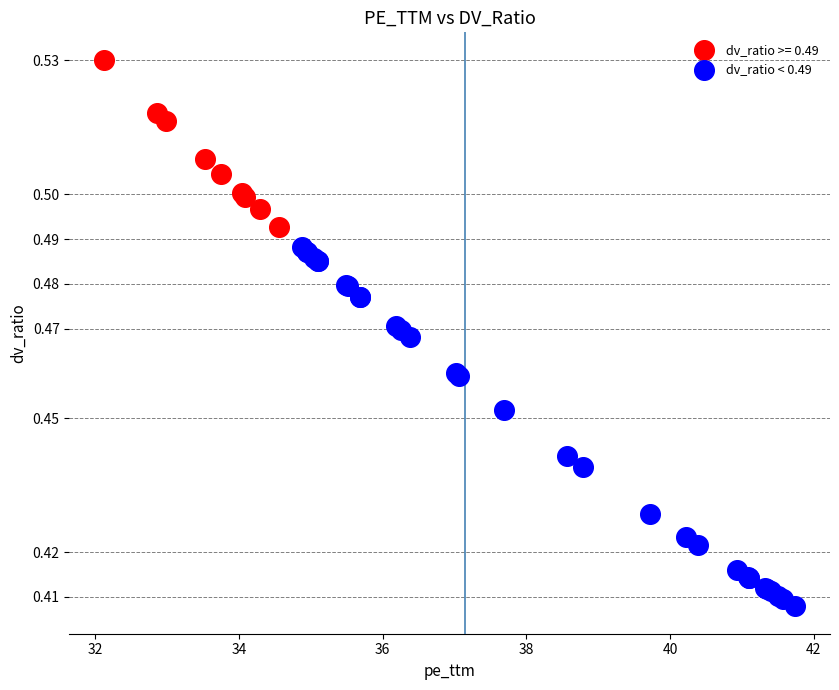

Which series contains the highest Y value?

dv_ratio >= 0.49